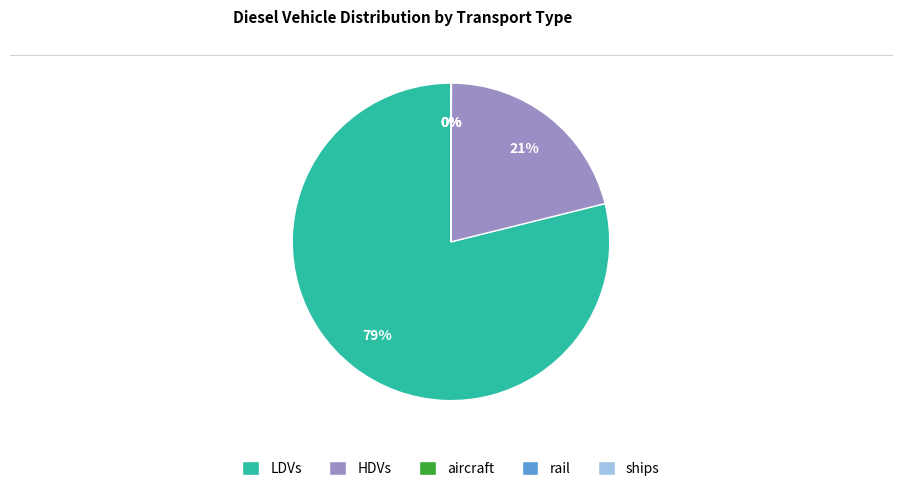

What percentage is the LDVs slice, to the nearest percent?

79%